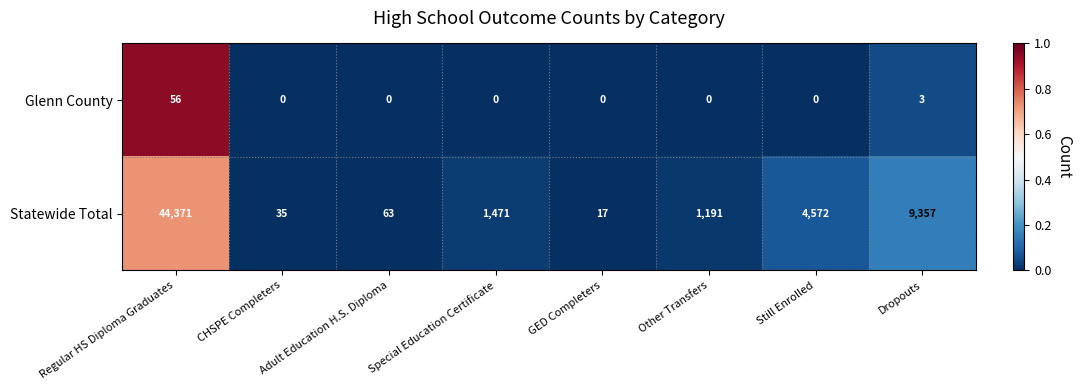

Is the value of Statewide Total at GED Completers greater than the value of Glenn County at CHSPE Completers?

Yes